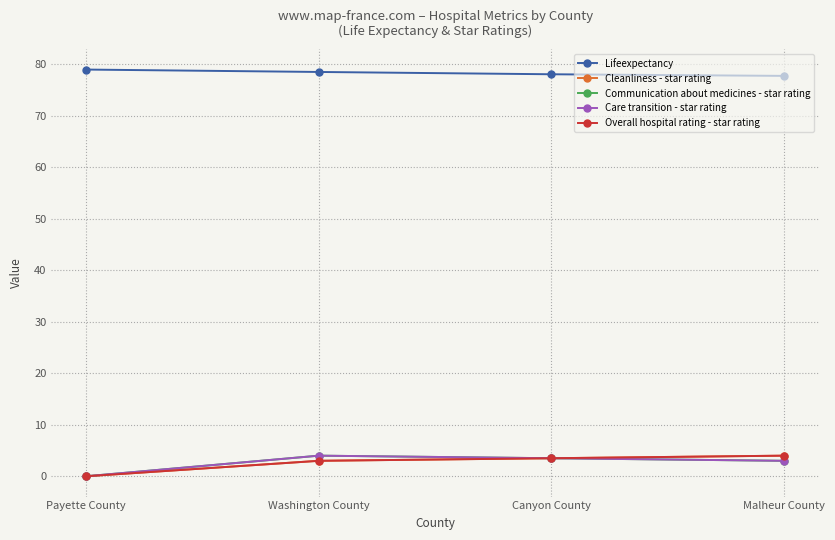

True or false: Cleanliness - star rating and Care transition - star rating cross at least once.

False